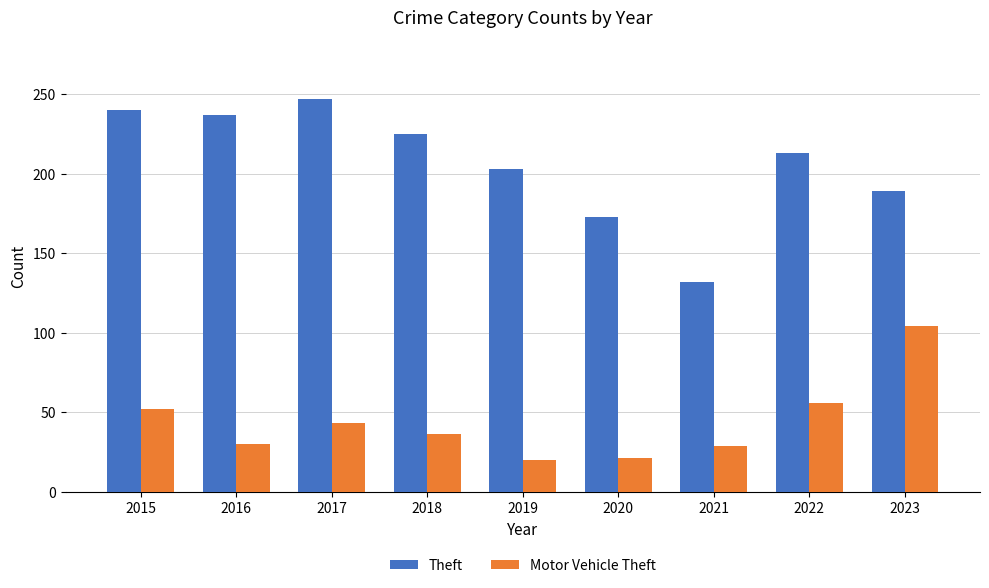

Is it true that Motor Vehicle Theft equals 56 at 2022?

True